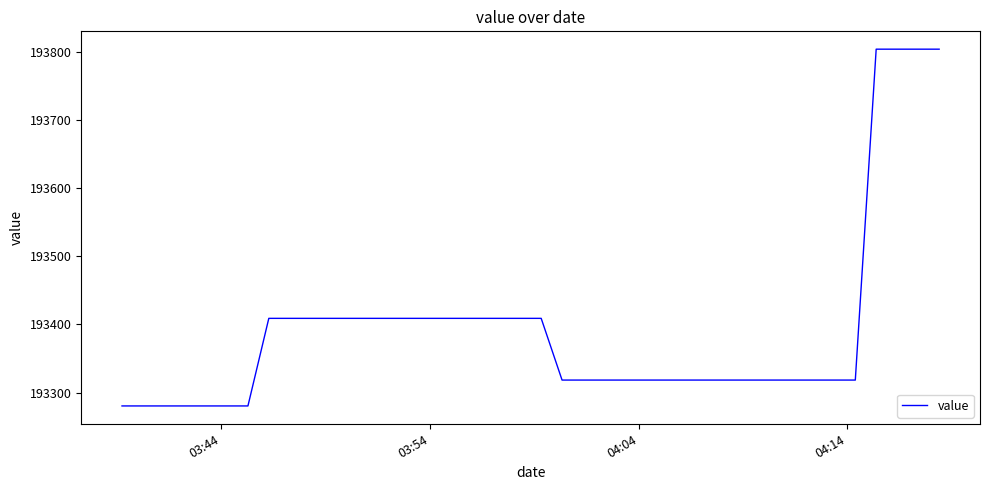

What is the difference between the maximum and minimum values?

523.5